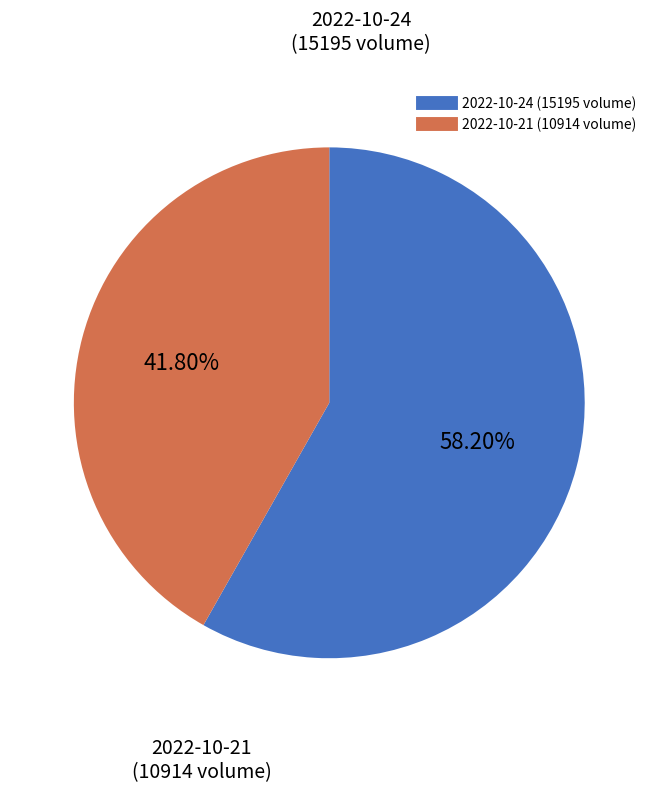

Does any single category account for the majority?

Yes